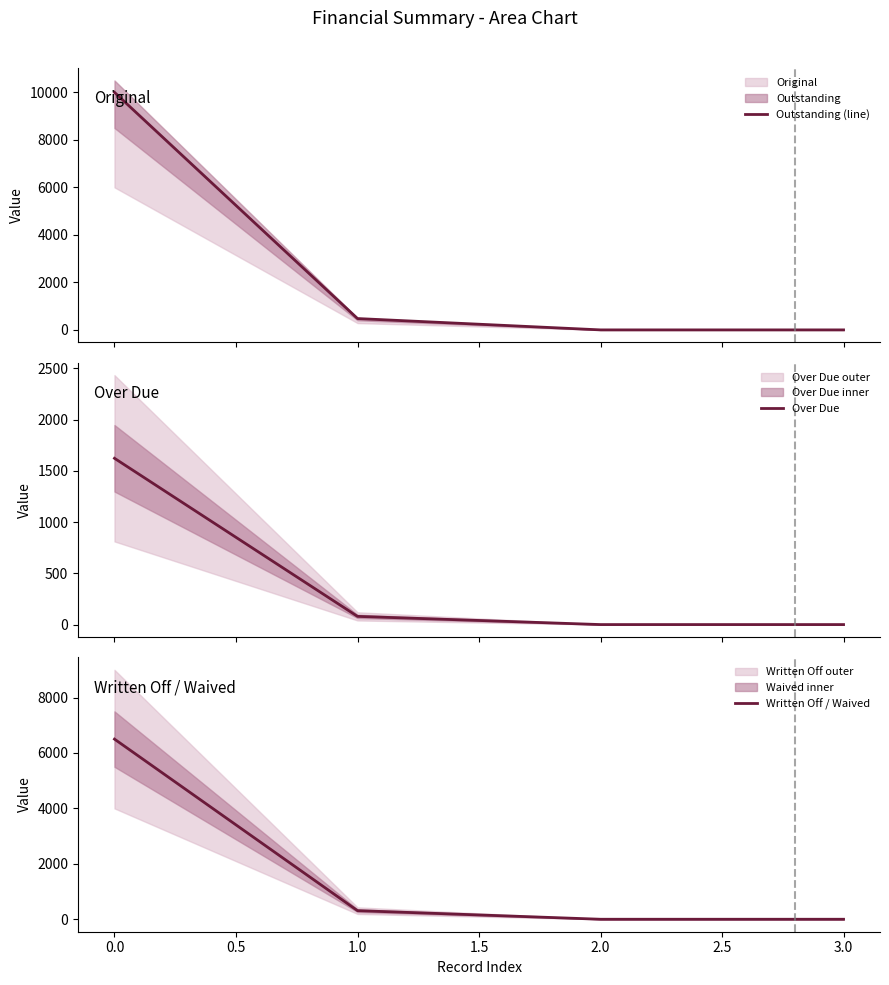

What is the highest value of the Over Due series?

1622.5